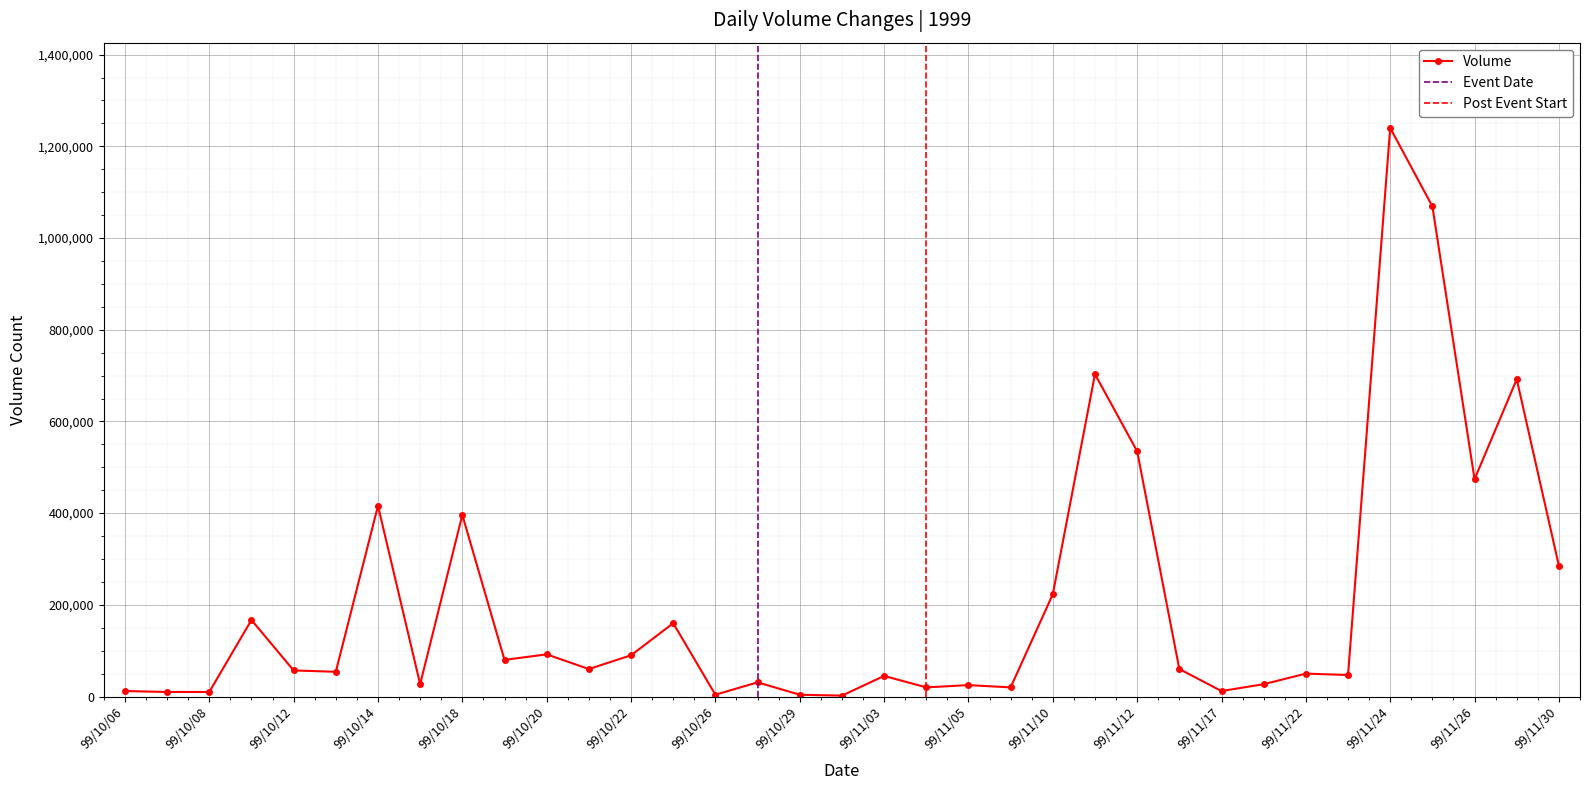

How many series are shown in this chart?

1